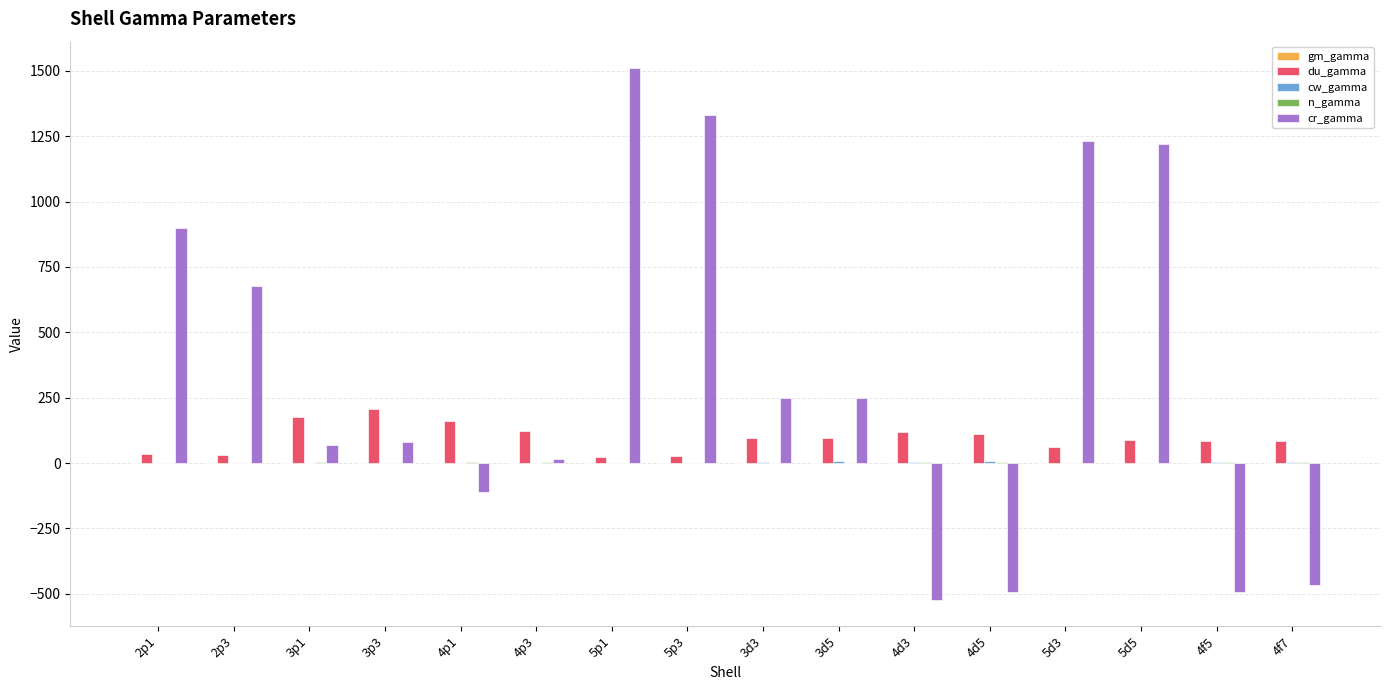

Which series changed the most between 2p3 and 4f5?

cr_gamma